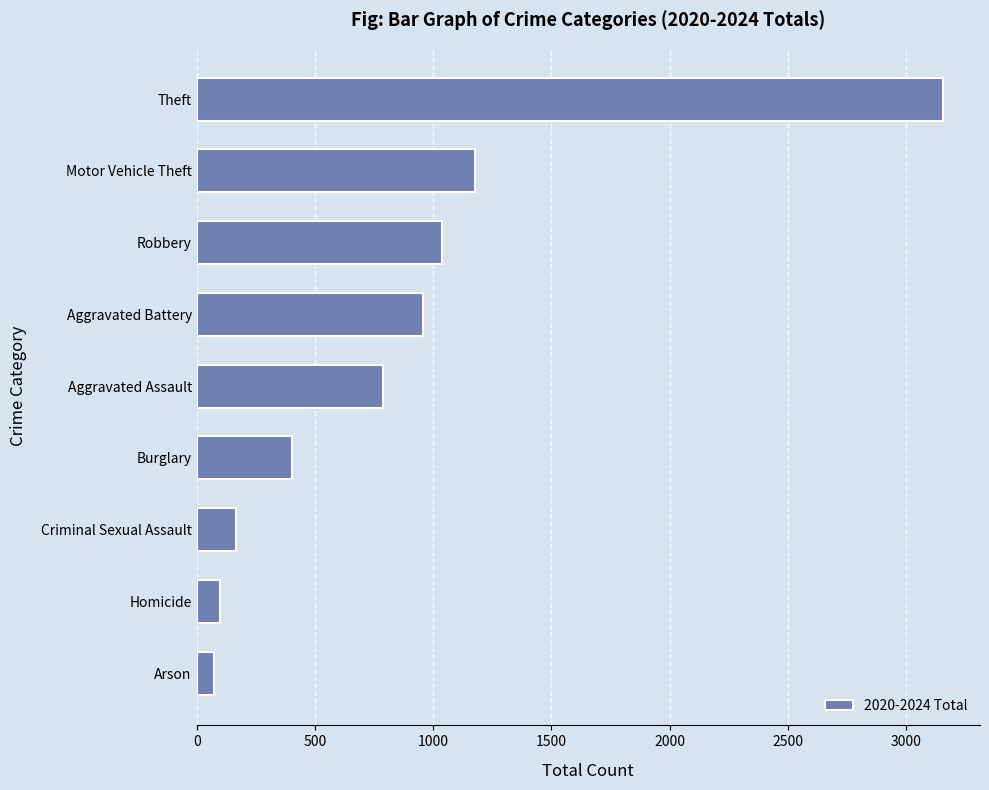

Between Robbery and Criminal Sexual Assault, which is larger?

Robbery